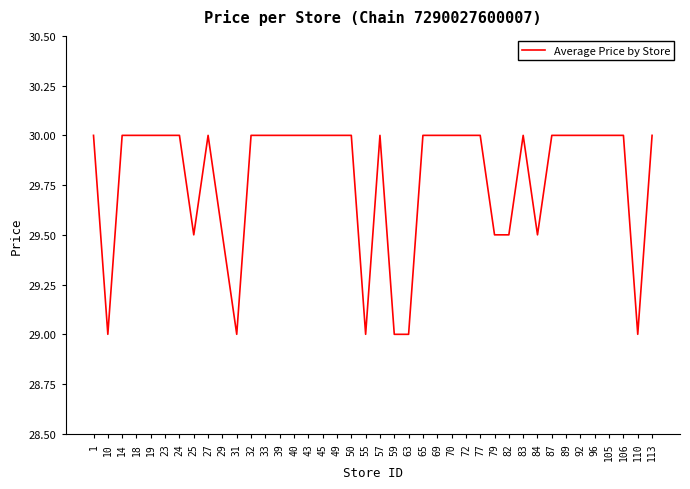

Where is the first local minimum?

10